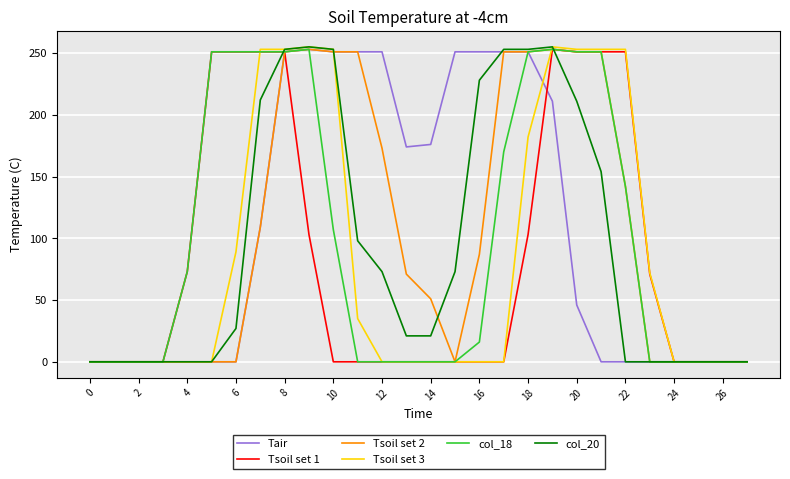

What is the sum of all Tsoil set 3 values?

2406